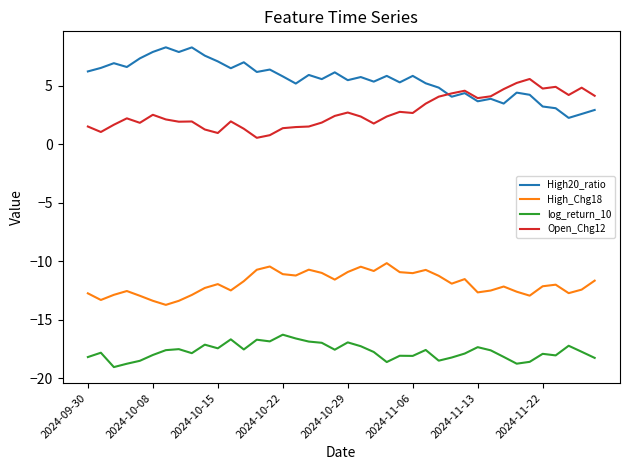

True or false: High20_ratio and High_Chg18 intersect in this chart.

False